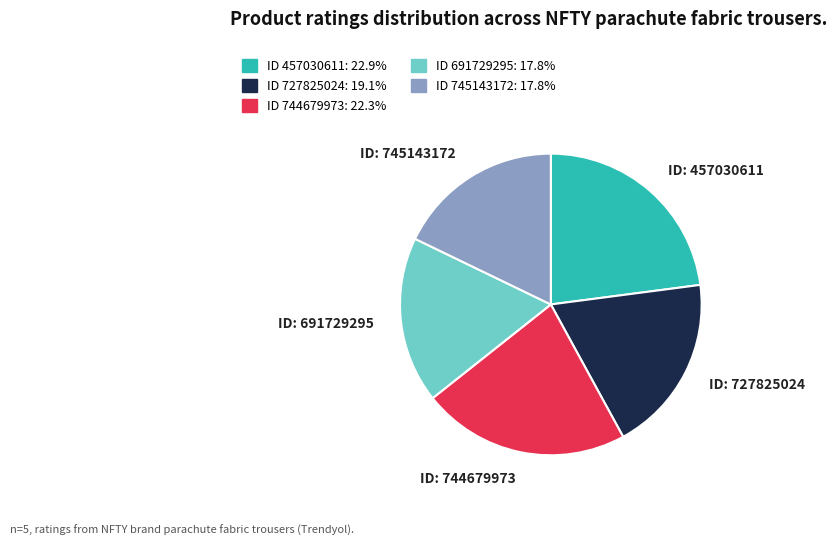

Combined, do ID 744679973: 22.3% and ID 457030611: 22.9% account for over 50%?

No